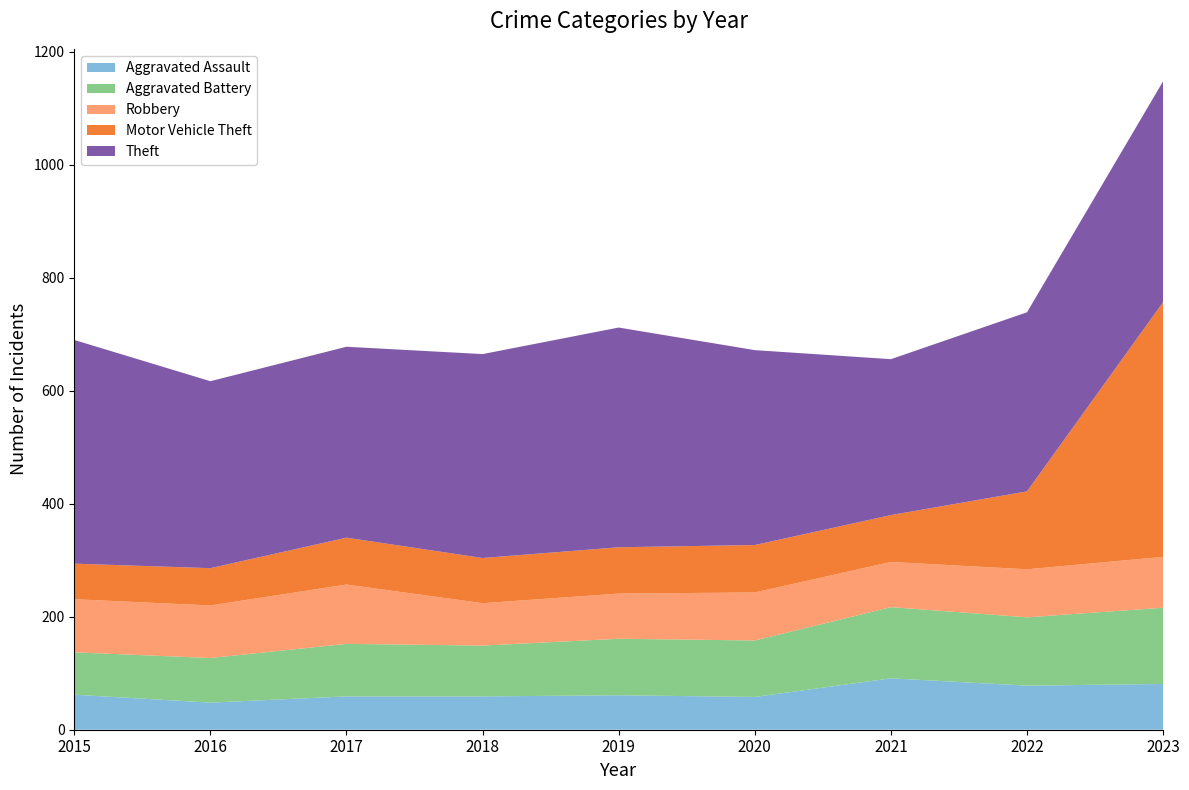

Reading left to right, list all the values displayed in this chart.

Aggravated Assault: 62	48	59	59	61	58	91	78	81
Aggravated Battery: 75	79	93	90	100	100	126	121	135
Robbery: 94	93	105	75	80	85	80	85	90
Motor Vehicle Theft: 63	66	83	80	82	84	83	138	451
Theft: 396	331	338	361	389	345	276	317	391